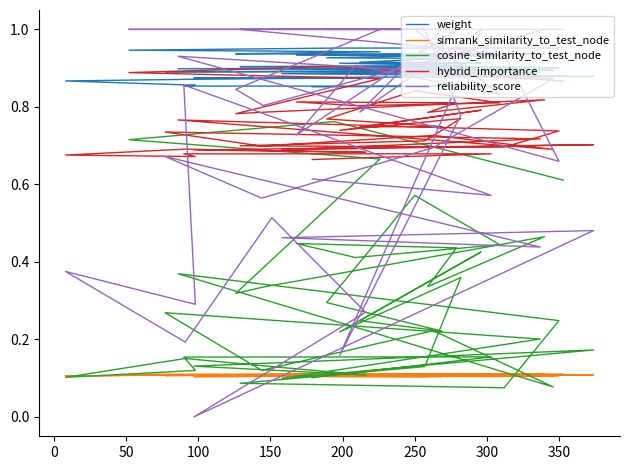

Which series has the largest total across all categories?

weight